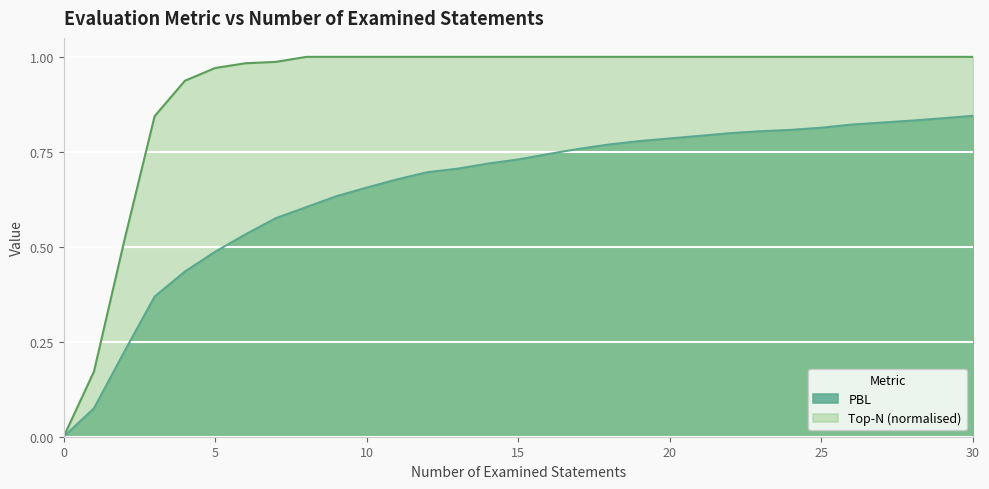

Rank the series by their average value, from lowest to highest.

PBL, Top-N (normalised)